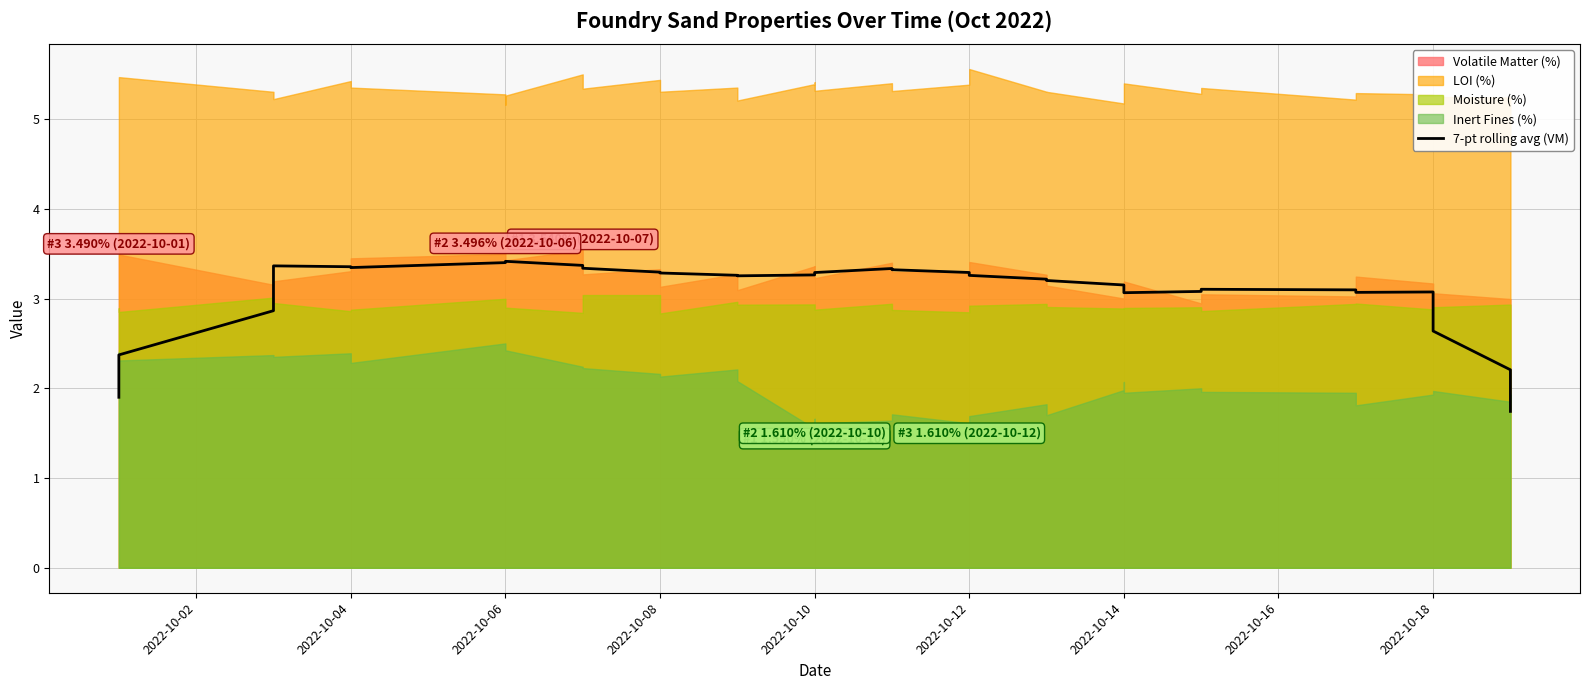

The chart shows a value of 1.1 at 34. True or false?

False